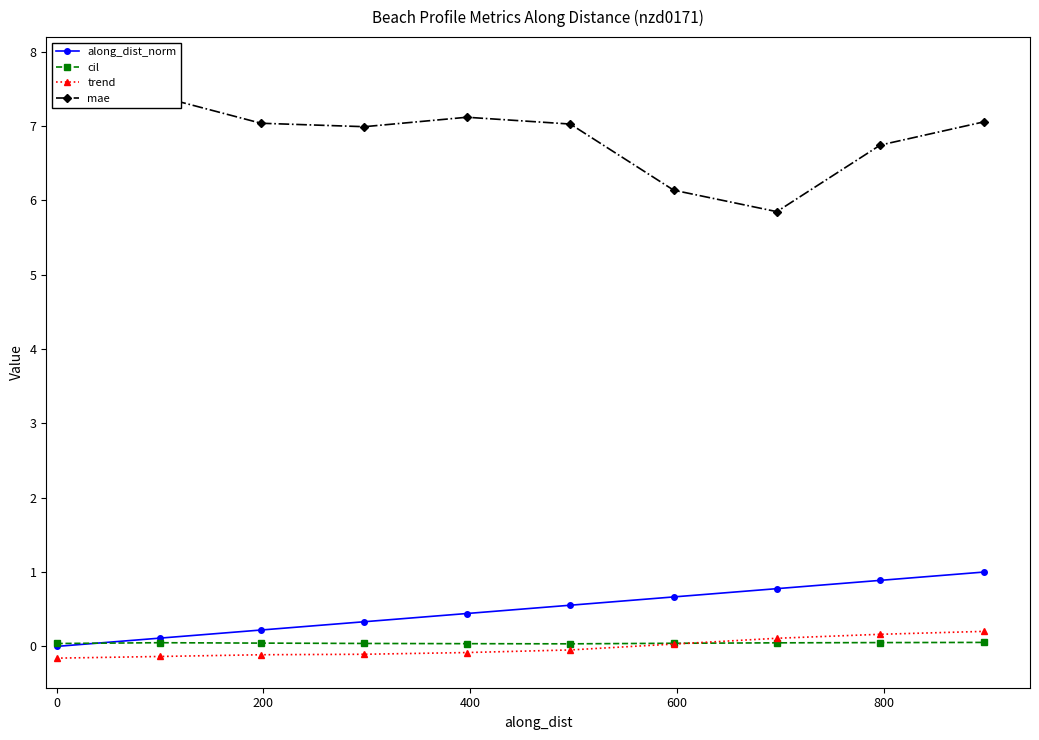

What are all the series names shown in the legend?

along_dist_norm, cil, trend, mae